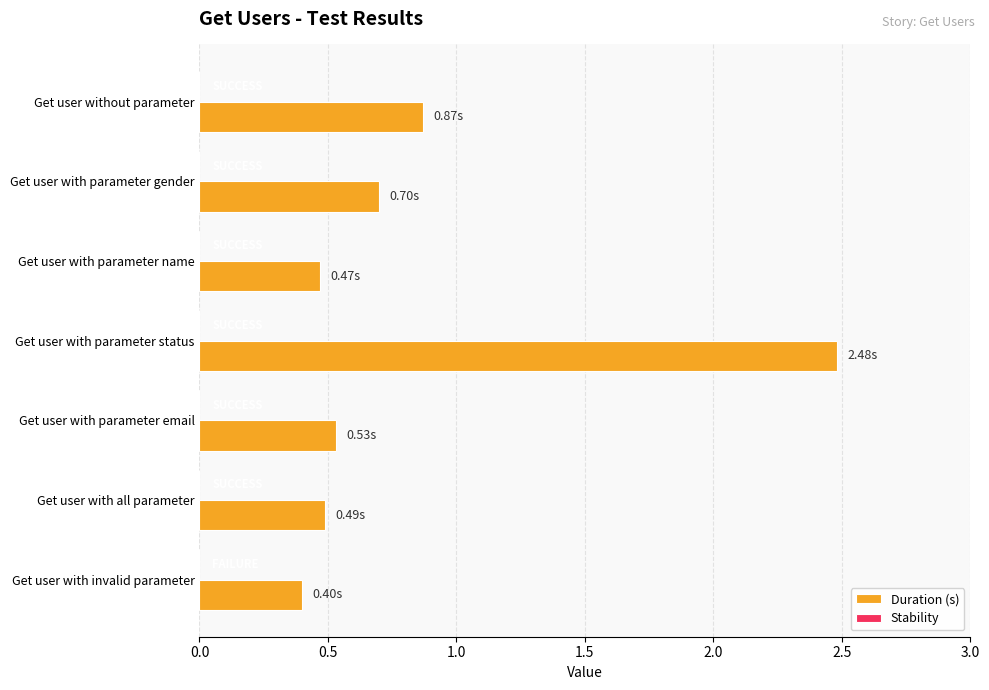

What is the label of the 1st bar from the bottom?

Get user with invalid parameter